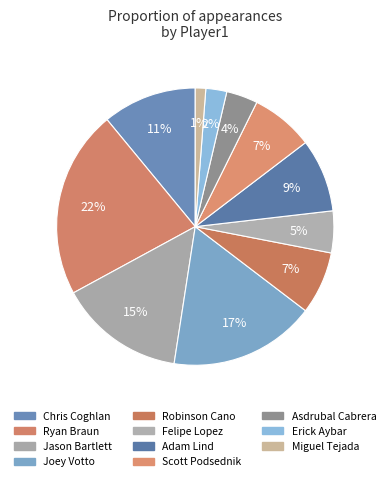

Between Jason Bartlett and Ryan Braun, which is larger?

Ryan Braun